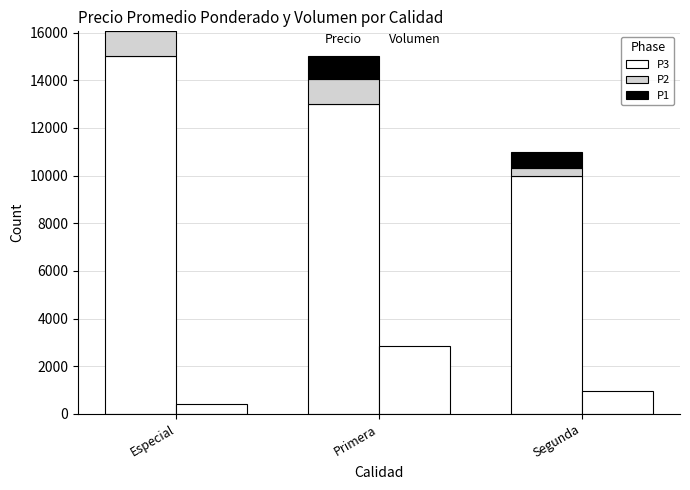

True or false: P3 has a value of 15000 at Especial.

True